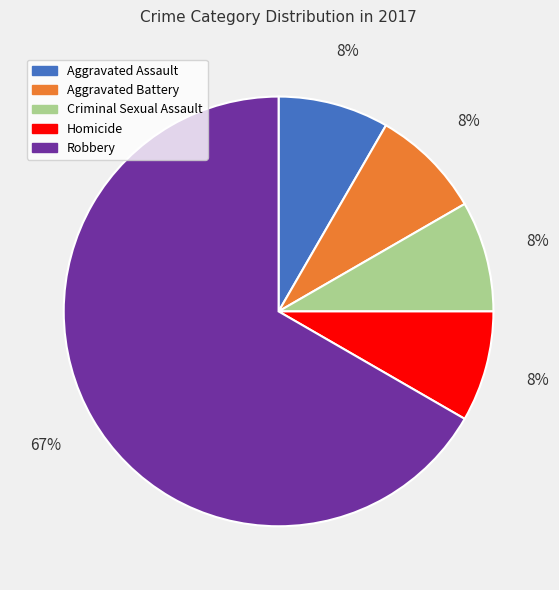

How many segments does this pie chart have?

5